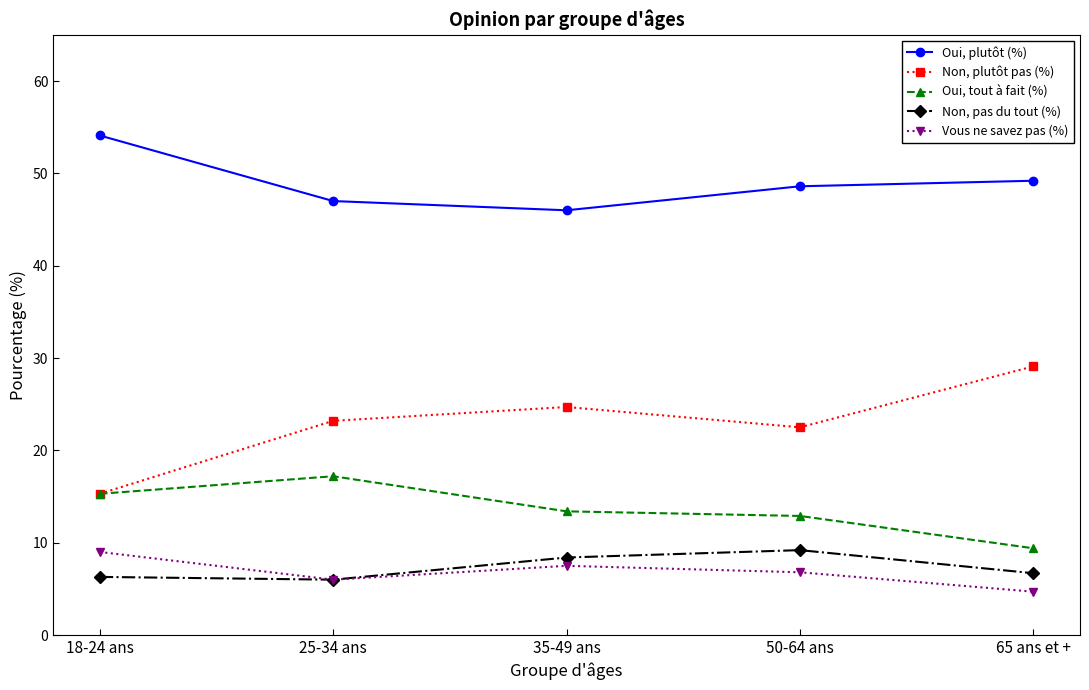

What is the value of the Oui, tout à fait (%) point at the 2nd from the left?

17.2